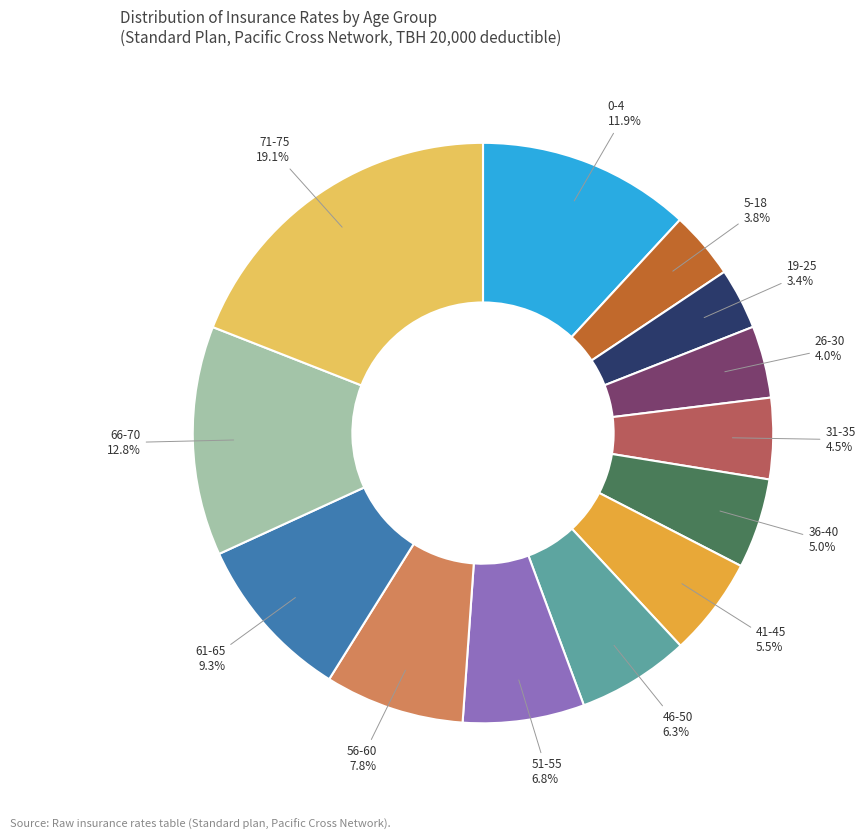

Is there any slice that represents more than half of the pie?

No